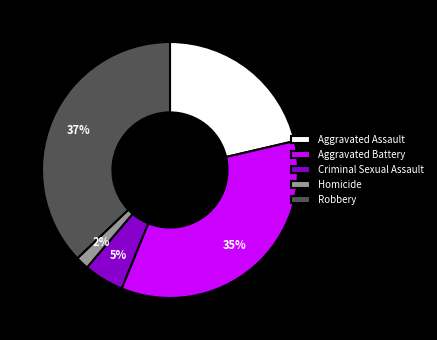

Which slice is the smallest?

Homicide